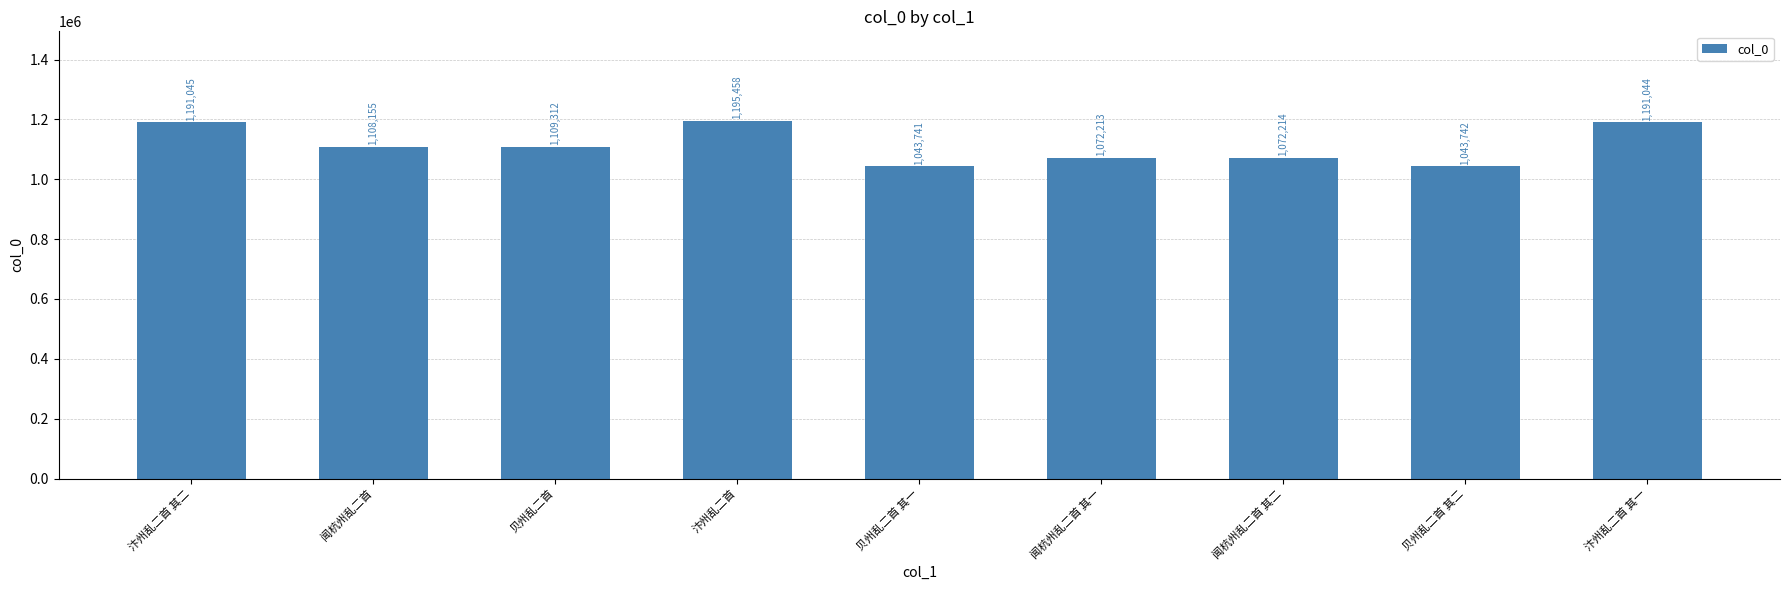

Reading right to left, what are all the values shown in this chart?

汴州乱二首 其一=1191044	贝州乱二首 其二=1043742	闻杭州乱二首 其二=1072214	闻杭州乱二首 其一=1072213	贝州乱二首 其一=1043741	汴州乱二首=1195458	贝州乱二首=1109312	闻杭州乱二首=1108155	汴州乱二首 其二=1191045